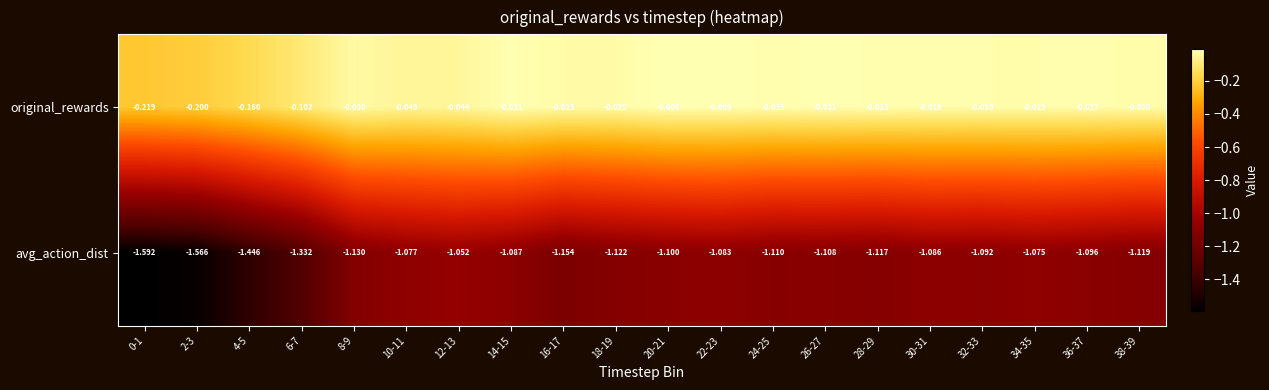

List the series in order of their overall mean, highest first.

original_rewards, avg_action_dist